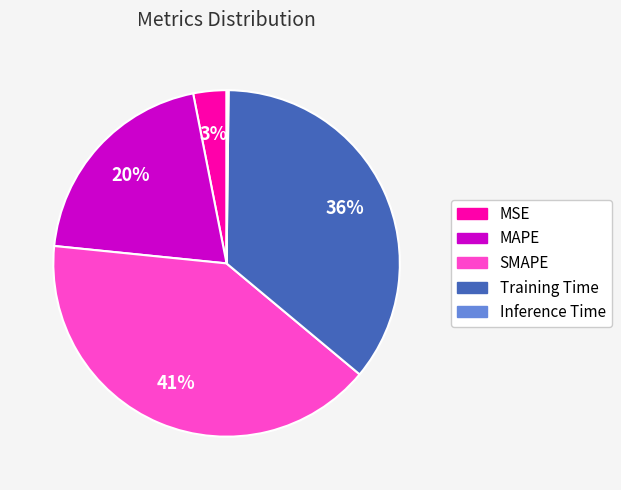

To the nearest percent, what is the average slice percentage?

20%